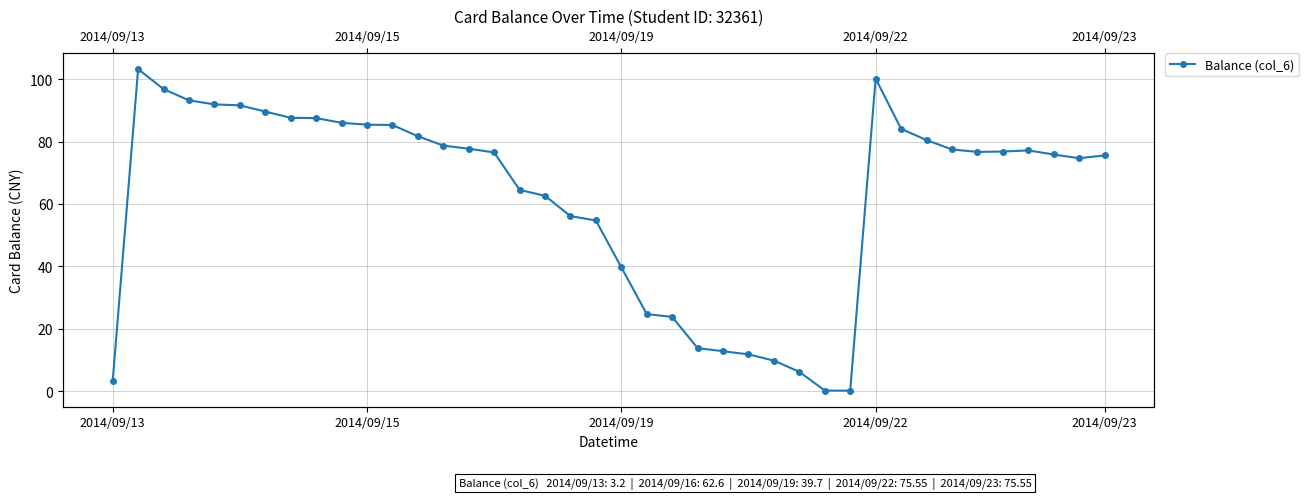

What is the sum of the values at 24 and 35?

89.6